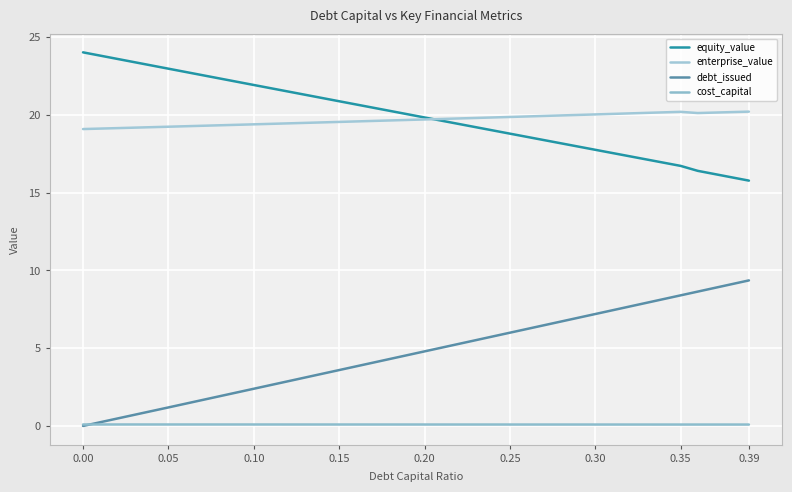

Which series has the largest total across all categories?

enterprise_value